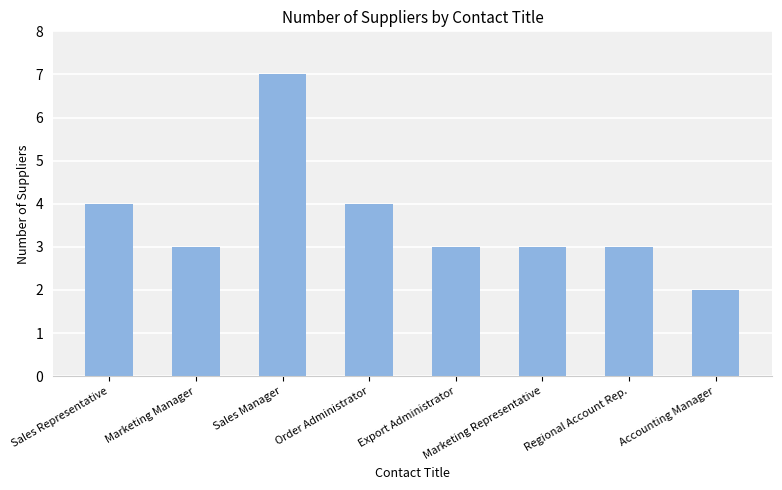

What is the sum of all values?

29